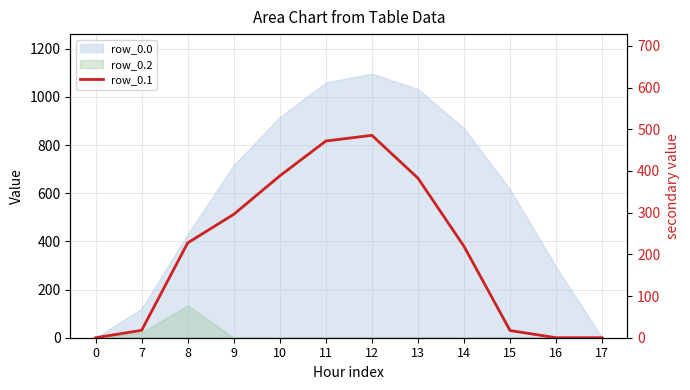

Where does the data first go above 227?

8